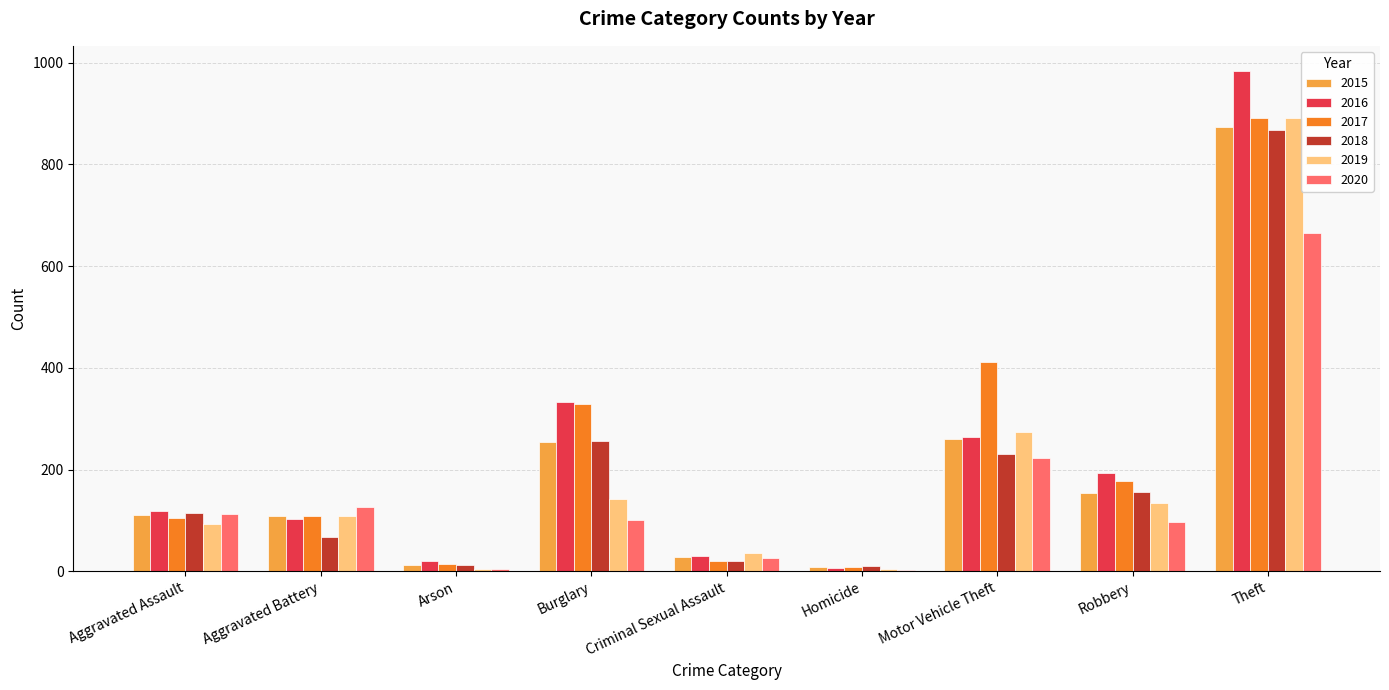

At which category is the sum across all series the highest?

Theft